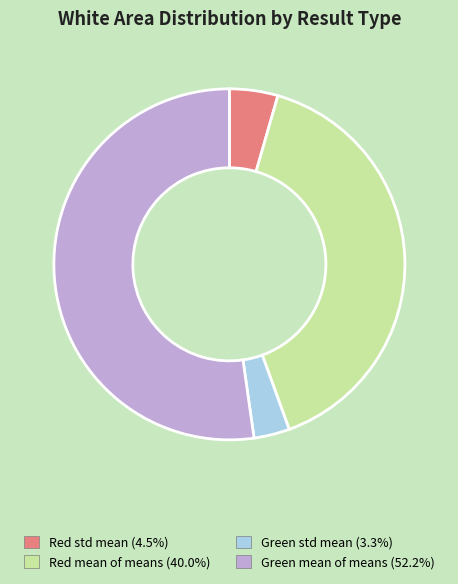

Do Red std mean and Green mean of means together represent more than half of the pie?

Yes